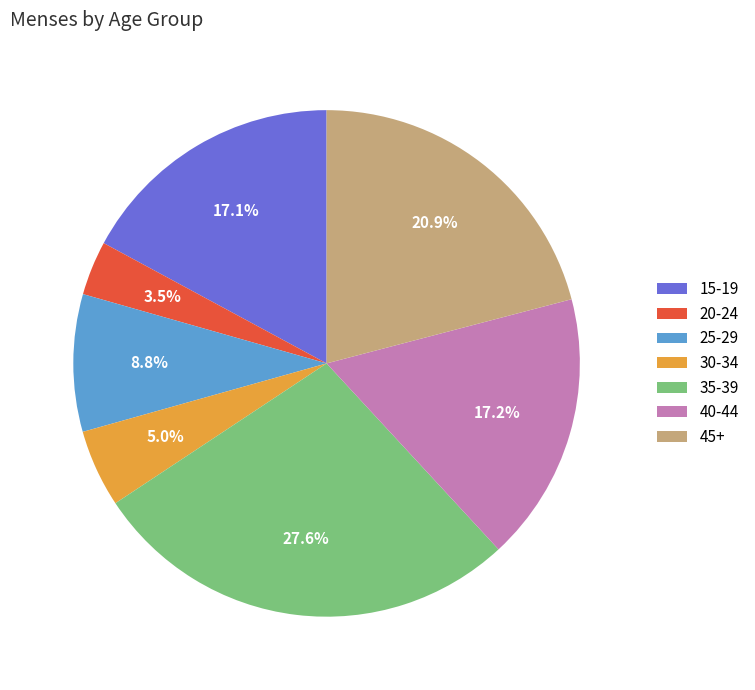

What portion of the pie excludes 30-34?

95.0%